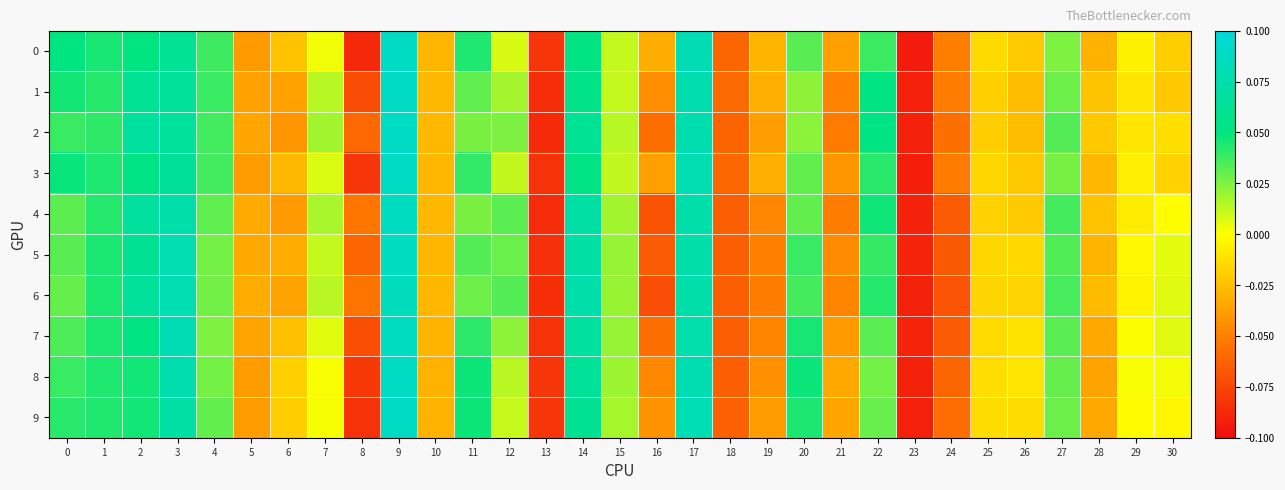

Reading left to right, extract all data points from this chart.

0: 0=0.1	1=0.0	2=0.0	3=0.1	4=0.0	5=-0.0	6=-0.0	7=0.0	8=-0.1	9=0.1	10=-0.0	11=0.0	12=0.0	13=-0.1	14=0.1	15=0.0	16=-0.0	17=0.1	18=-0.1	19=-0.0	20=0.0	21=-0.0	22=0.0	23=-0.1	24=-0.1	25=-0.0	26=-0.0	27=0.0	28=-0.0	29=-0.0	30=-0.0
1: 0=0.0	1=0.0	2=0.1	3=0.1	4=0.0	5=-0.0	6=-0.0	7=0.0	8=-0.1	9=0.1	10=-0.0	11=0.0	12=0.0	13=-0.1	14=0.1	15=0.0	16=-0.0	17=0.1	18=-0.1	19=-0.0	20=0.0	21=-0.0	22=0.1	23=-0.1	24=-0.1	25=-0.0	26=-0.0	27=0.0	28=-0.0	29=-0.0	30=-0.0
2: 0=0.0	1=0.0	2=0.1	3=0.1	4=0.0	5=-0.0	6=-0.0	7=0.0	8=-0.1	9=0.1	10=-0.0	11=0.0	12=0.0	13=-0.1	14=0.1	15=0.0	16=-0.1	17=0.1	18=-0.1	19=-0.0	20=0.0	21=-0.1	22=0.1	23=-0.1	24=-0.1	25=-0.0	26=-0.0	27=0.0	28=-0.0	29=-0.0	30=-0.0
3: 0=0.0	1=0.0	2=0.1	3=0.1	4=0.0	5=-0.0	6=-0.0	7=0.0	8=-0.1	9=0.1	10=-0.0	11=0.0	12=0.0	13=-0.1	14=0.1	15=0.0	16=-0.0	17=0.1	18=-0.1	19=-0.0	20=0.0	21=-0.0	22=0.0	23=-0.1	24=-0.1	25=-0.0	26=-0.0	27=0.0	28=-0.0	29=-0.0	30=-0.0
4: 0=0.0	1=0.0	2=0.1	3=0.1	4=0.0	5=-0.0	6=-0.0	7=0.0	8=-0.1	9=0.1	10=-0.0	11=0.0	12=0.0	13=-0.1	14=0.1	15=0.0	16=-0.1	17=0.1	18=-0.1	19=-0.0	20=0.0	21=-0.1	22=0.0	23=-0.1	24=-0.1	25=-0.0	26=-0.0	27=0.0	28=-0.0	29=-0.0	30=0.0
5: 0=0.0	1=0.0	2=0.1	3=0.1	4=0.0	5=-0.0	6=-0.0	7=0.0	8=-0.1	9=0.1	10=-0.0	11=0.0	12=0.0	13=-0.1	14=0.1	15=0.0	16=-0.1	17=0.1	18=-0.1	19=-0.0	20=0.0	21=-0.0	22=0.0	23=-0.1	24=-0.1	25=-0.0	26=-0.0	27=0.0	28=-0.0	29=-0.0	30=0.0
6: 0=0.0	1=0.0	2=0.1	3=0.1	4=0.0	5=-0.0	6=-0.0	7=0.0	8=-0.1	9=0.1	10=-0.0	11=0.0	12=0.0	13=-0.1	14=0.1	15=0.0	16=-0.1	17=0.1	18=-0.1	19=-0.1	20=0.0	21=-0.0	22=0.0	23=-0.1	24=-0.1	25=-0.0	26=-0.0	27=0.0	28=-0.0	29=-0.0	30=0.0
7: 0=0.0	1=0.0	2=0.1	3=0.1	4=0.0	5=-0.0	6=-0.0	7=0.0	8=-0.1	9=0.1	10=-0.0	11=0.0	12=0.0	13=-0.1	14=0.1	15=0.0	16=-0.1	17=0.1	18=-0.1	19=-0.0	20=0.0	21=-0.0	22=0.0	23=-0.1	24=-0.1	25=-0.0	26=-0.0	27=0.0	28=-0.0	29=0.0	30=0.0
8: 0=0.0	1=0.0	2=0.0	3=0.1	4=0.0	5=-0.0	6=-0.0	7=0.0	8=-0.1	9=0.1	10=-0.0	11=0.0	12=0.0	13=-0.1	14=0.1	15=0.0	16=-0.0	17=0.1	18=-0.1	19=-0.0	20=0.0	21=-0.0	22=0.0	23=-0.1	24=-0.1	25=-0.0	26=-0.0	27=0.0	28=-0.0	29=0.0	30=0.0
9: 0=0.0	1=0.0	2=0.0	3=0.1	4=0.0	5=-0.0	6=-0.0	7=0.0	8=-0.1	9=0.1	10=-0.0	11=0.0	12=0.0	13=-0.1	14=0.1	15=0.0	16=-0.0	17=0.1	18=-0.1	19=-0.0	20=0.0	21=-0.0	22=0.0	23=-0.1	24=-0.1	25=-0.0	26=-0.0	27=0.0	28=-0.0	29=-0.0	30=-0.0